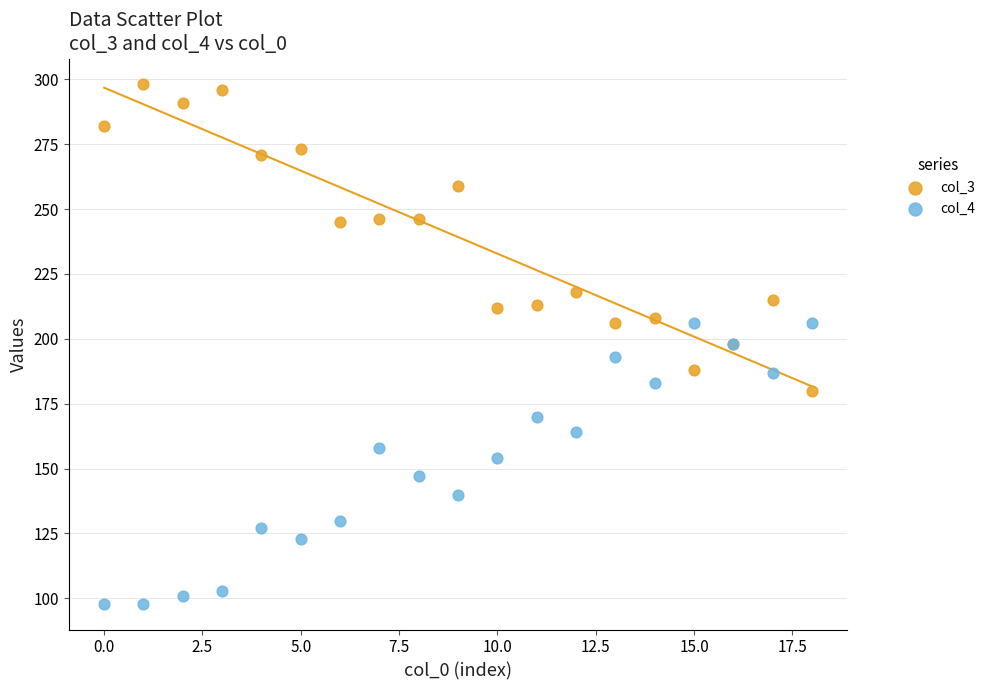

Which series contains the lowest Y value?

col_4